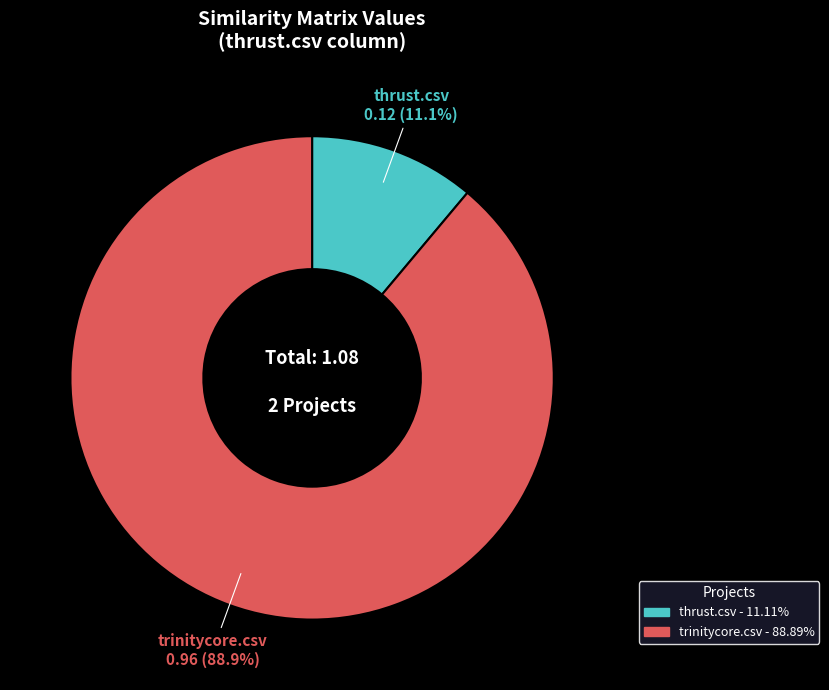

To the nearest percent, what is the combined percentage of trinitycore.csv and thrust.csv?

100%